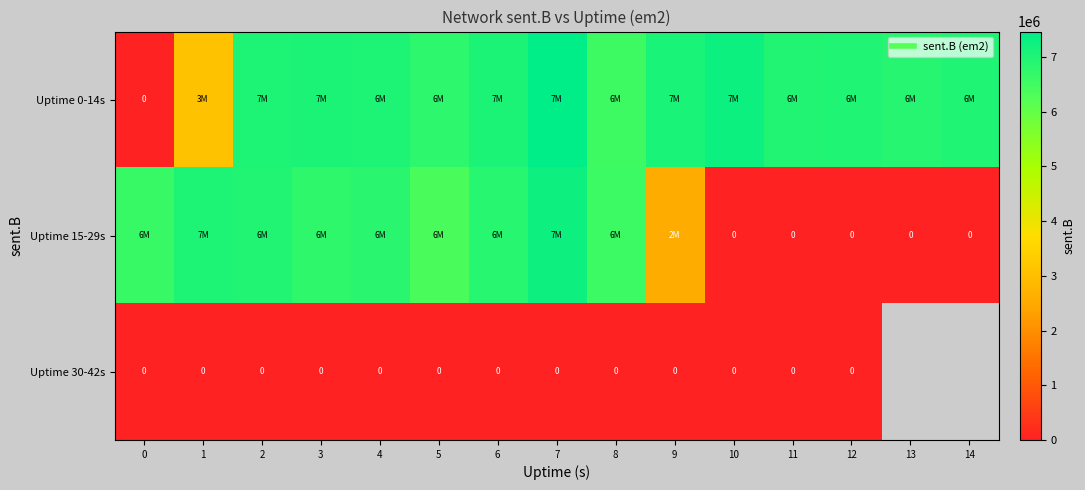

Between 4 and 8, which series saw the biggest shift?

Uptime 0-14s